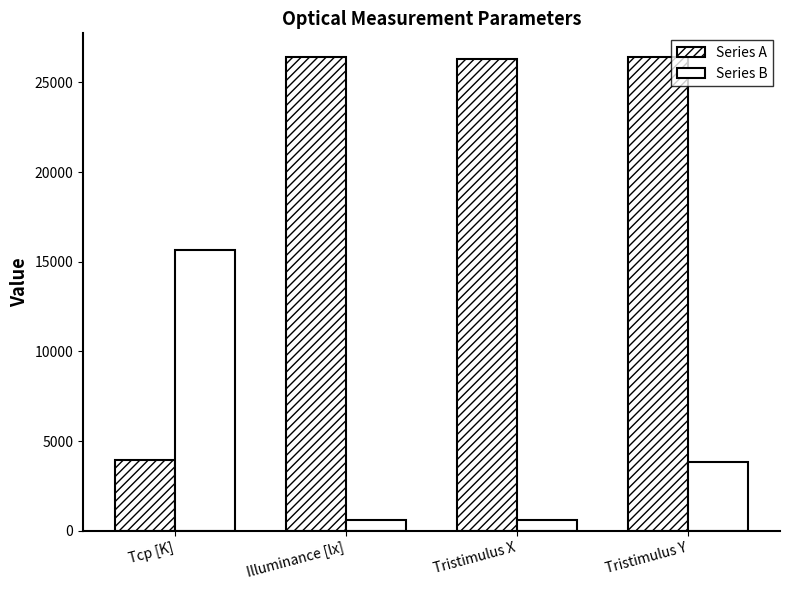

Which series has the largest range (max minus min)?

Series A